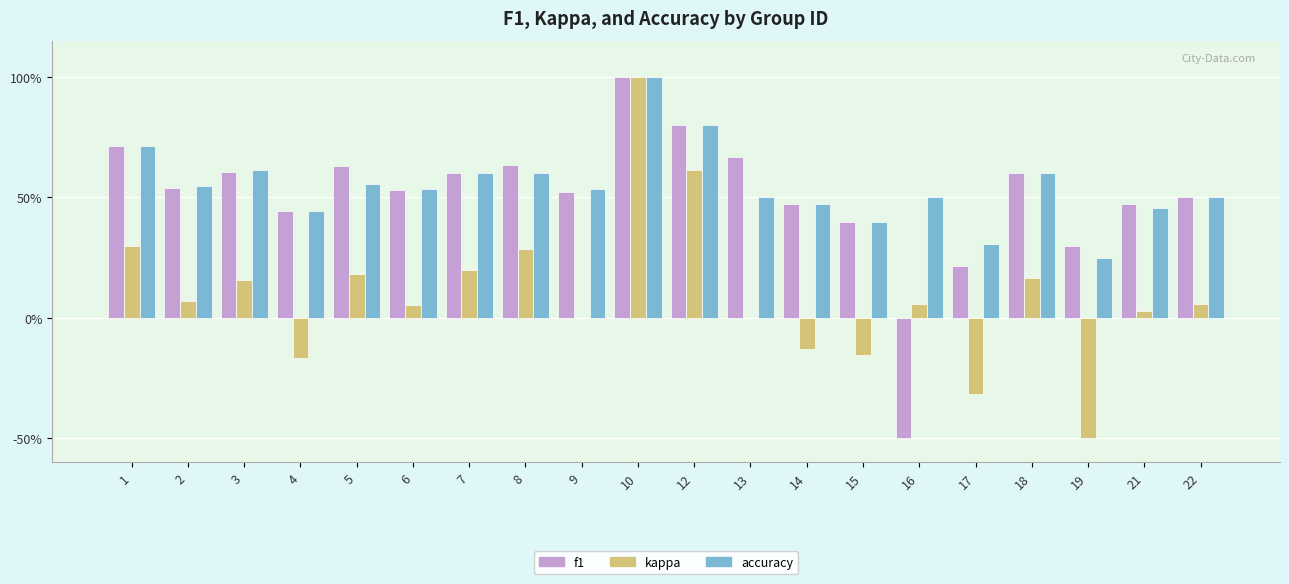

The value of f1 at 15 is 0.4. True or false?

True